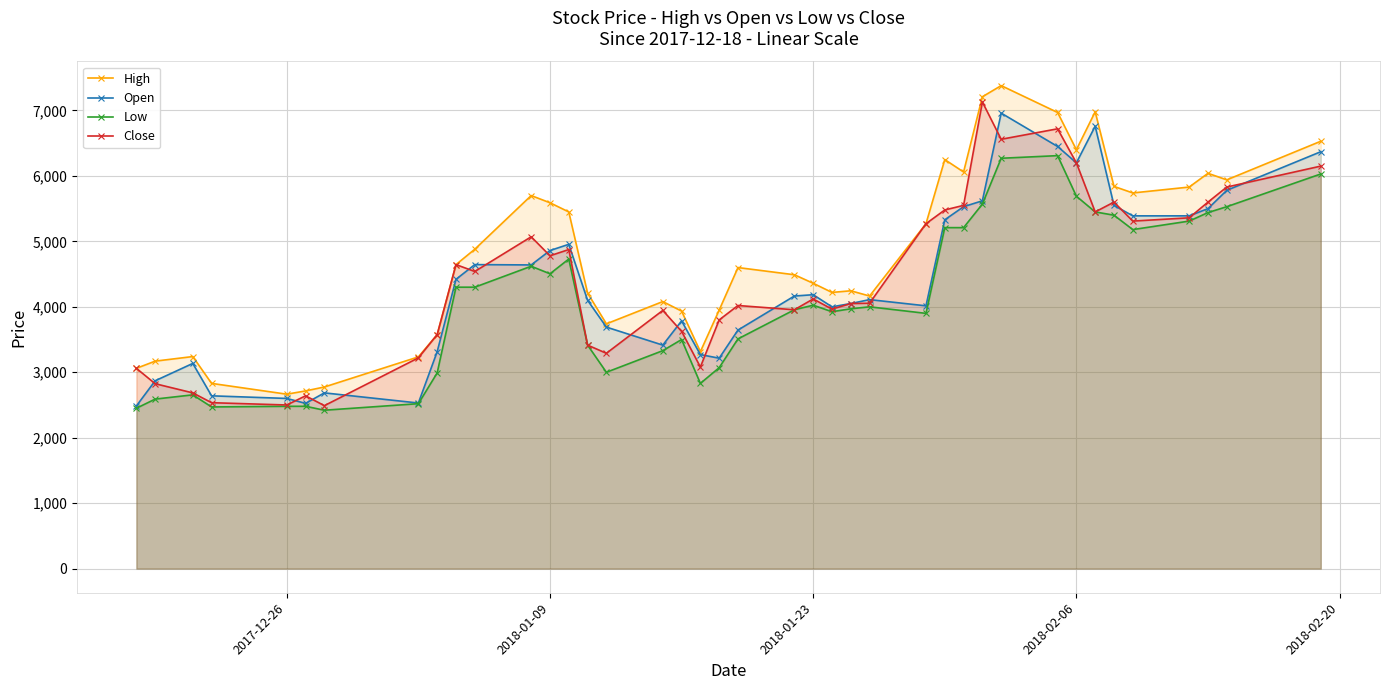

In Open, how many points are higher than both neighbors (excluding endpoints)?

9